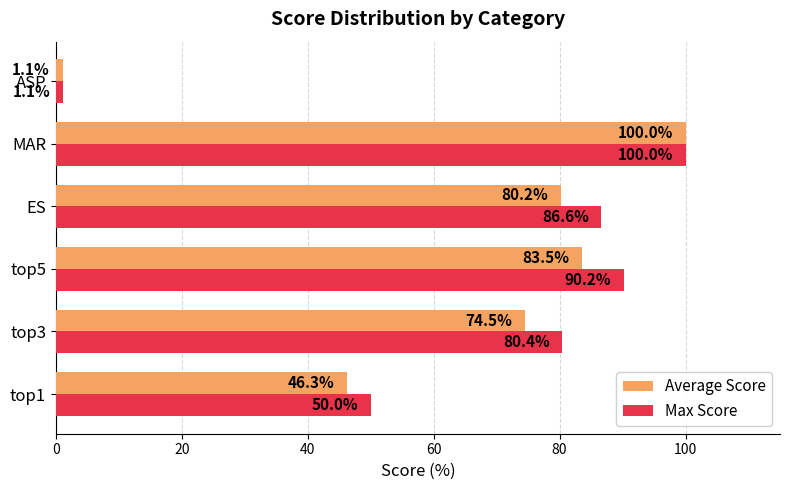

Which series has the largest total across all categories?

Max Score